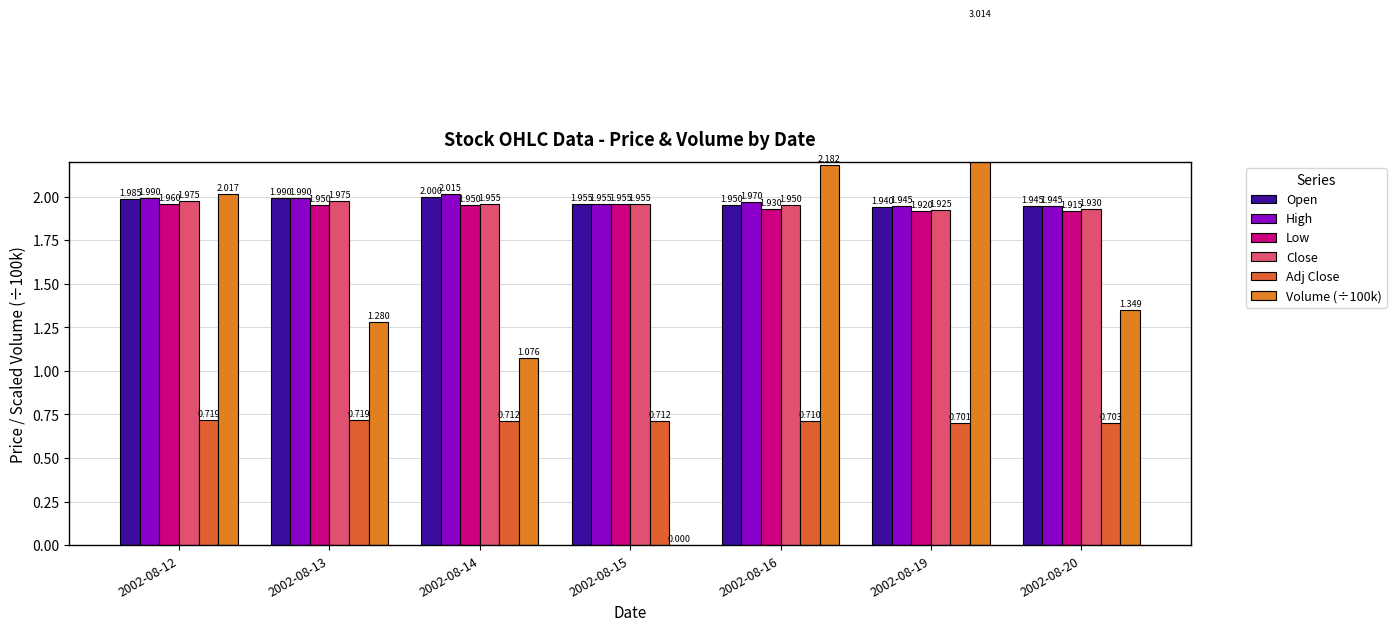

What is the sum of the Low values at 2002-08-12 and 2002-08-14?

3.9